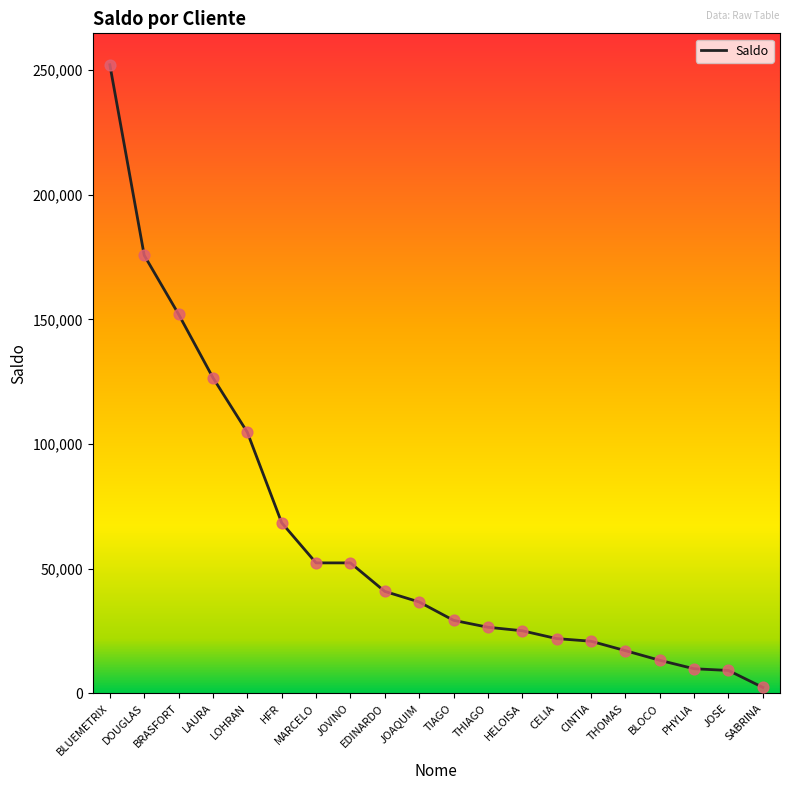

Between CELIA and LAURA, which is larger?

LAURA